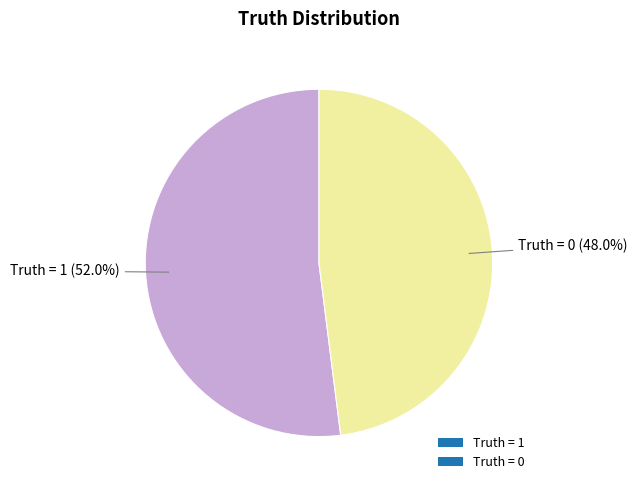

The Truth = 0 slice represents 57% of the pie. True or false?

False